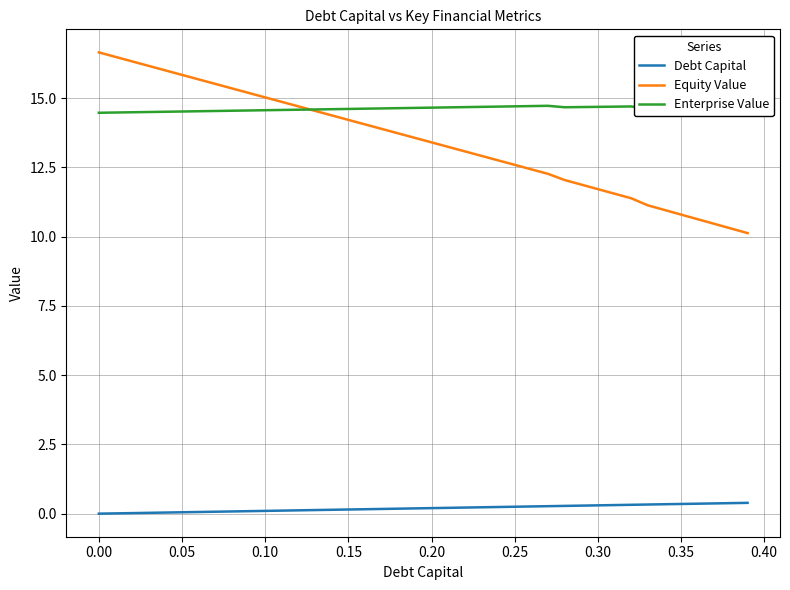

Which series has the largest range (max minus min)?

Equity Value